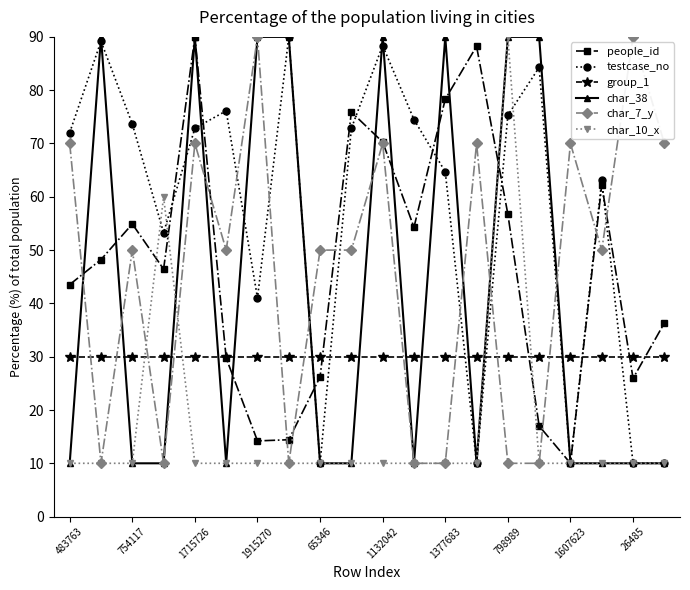

What is the value of the testcase_no point at the 19th from the left?

10.0